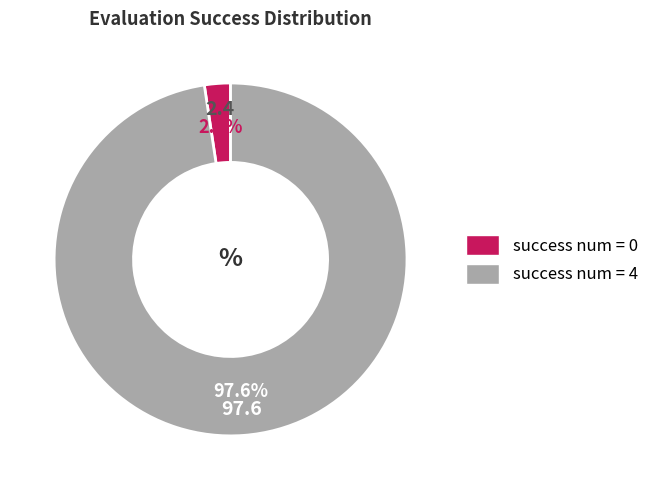

Which has a higher value, success num = 4 or success num = 0?

success num = 4